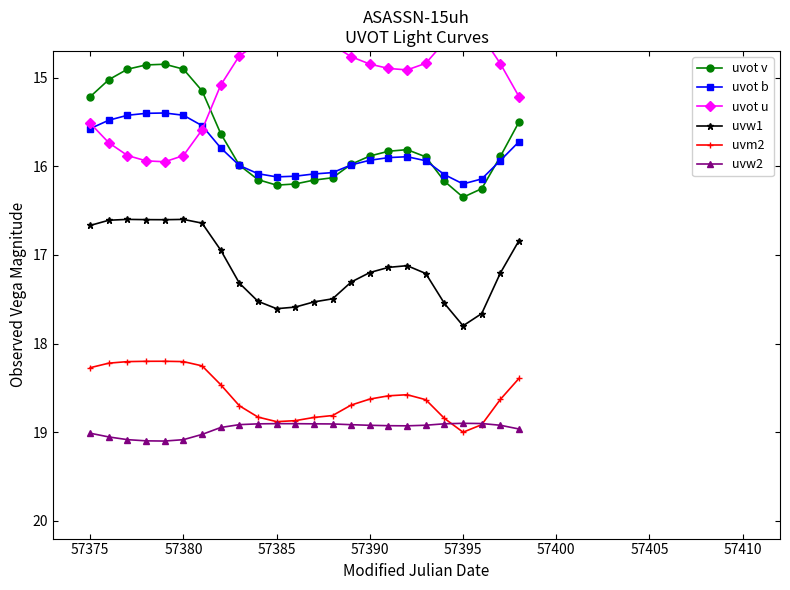

List the series in order of their peak value, highest first.

uvw2, uvm2, uvw1, uvot v, uvot b, uvot u